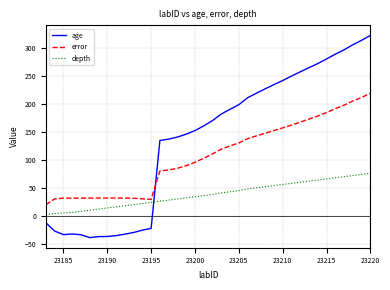

Which series has the widest spread of values?

age